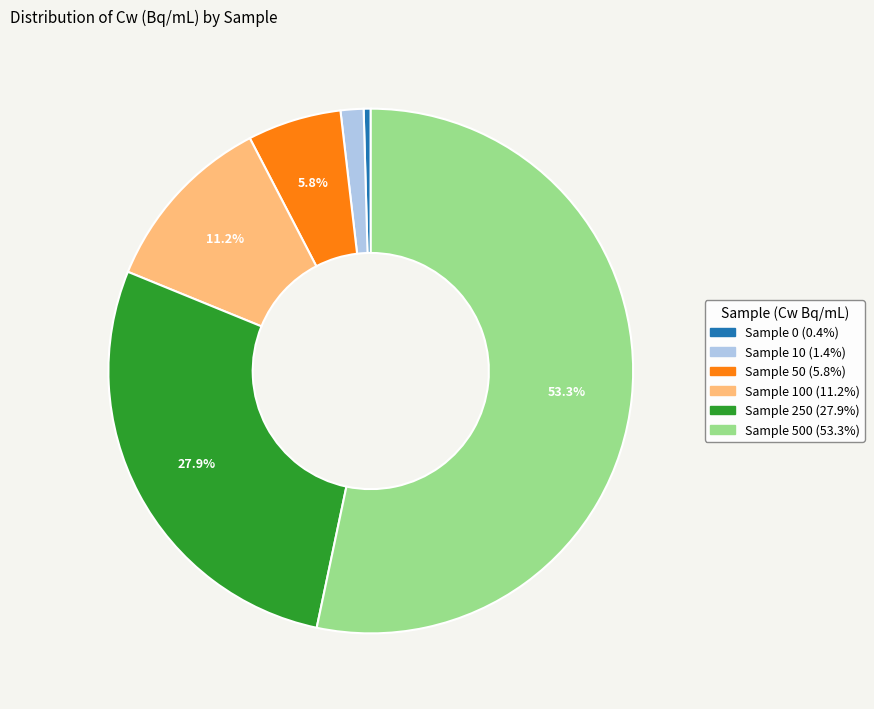

Is there a majority slice in this chart?

Yes